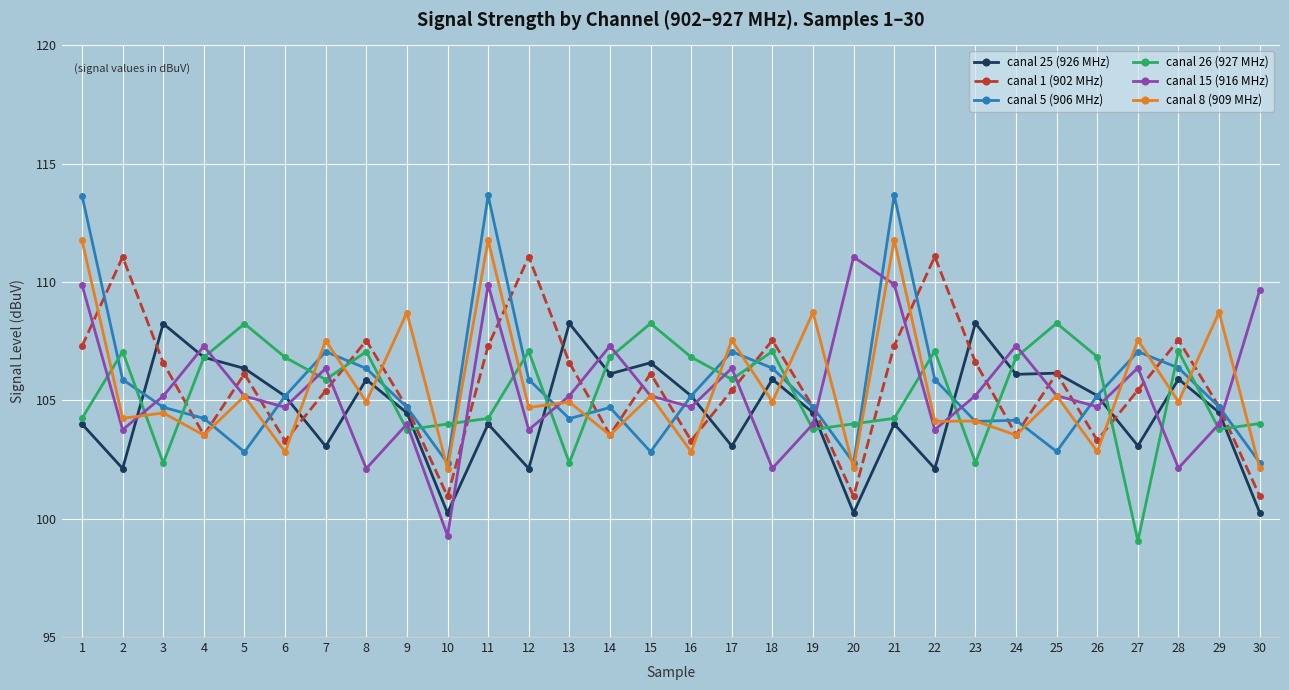

Is it true that canal 26 (927 MHz) equals 106.8 at 6?

True